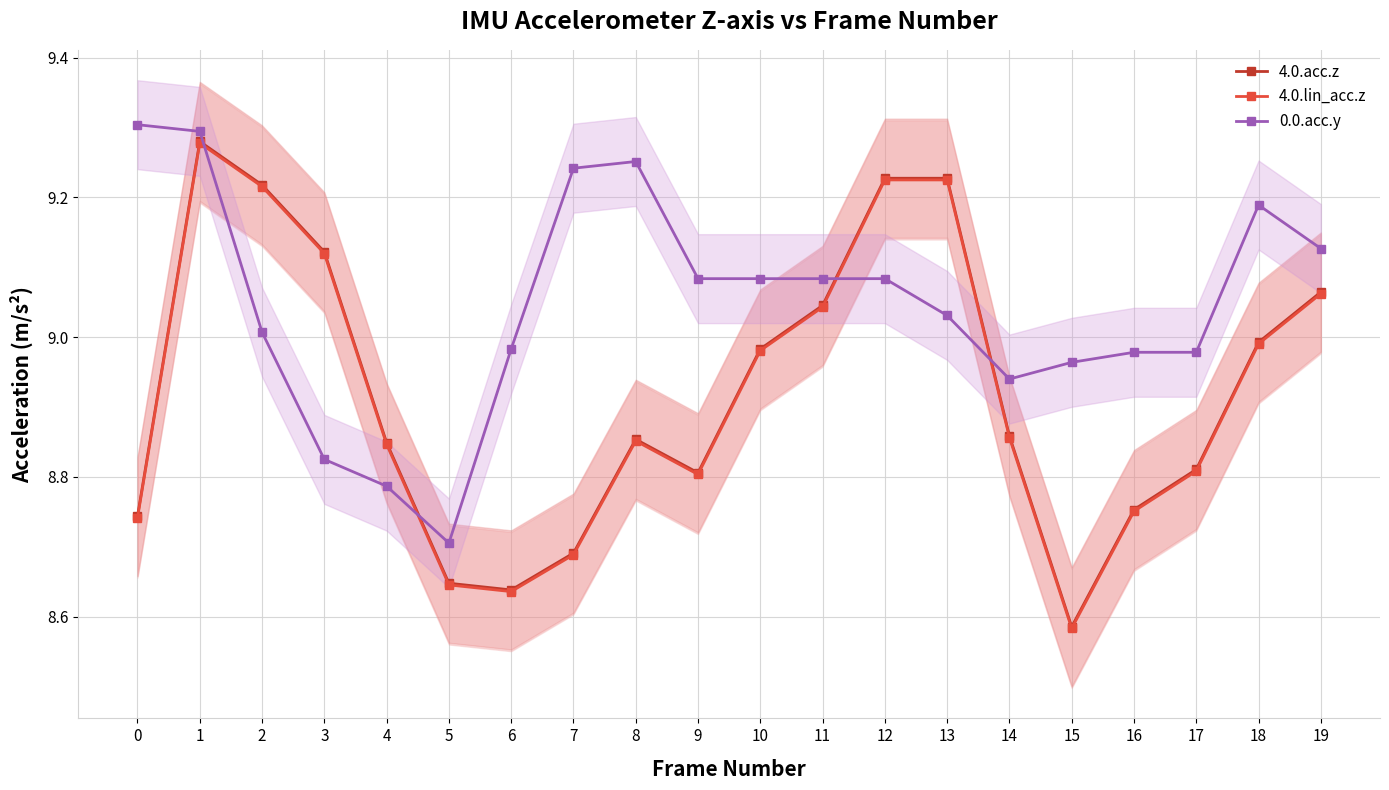

What is the difference between the maximum and minimum values in the 0.0.acc.y series?

0.6